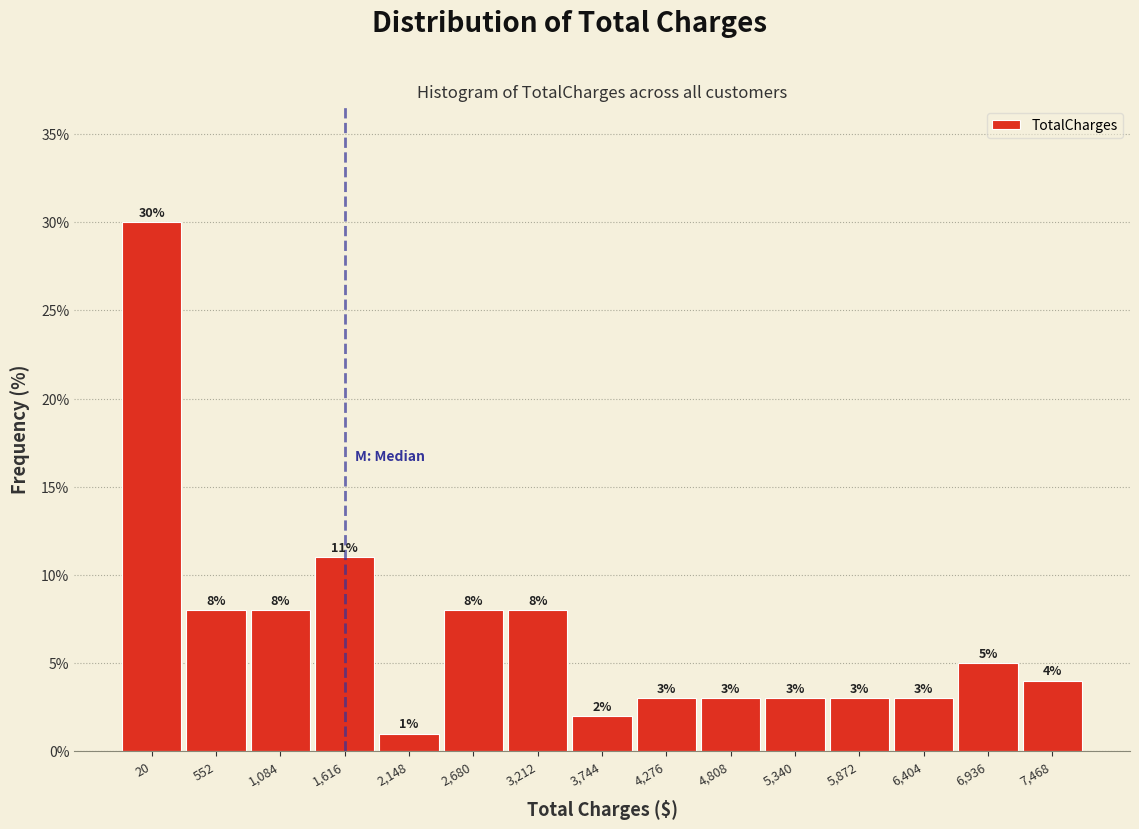

Reading left to right, extract all data points from this chart.

30	8	8	11	1	8	8	2	3	3	3	3	3	5	4